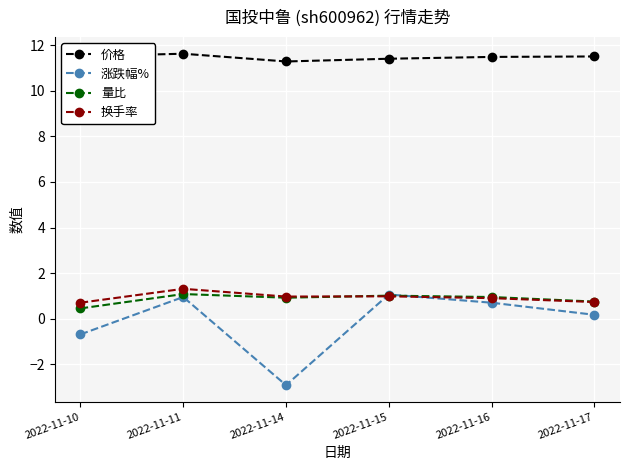

True or false: 量比 and 价格 cross at least once.

False